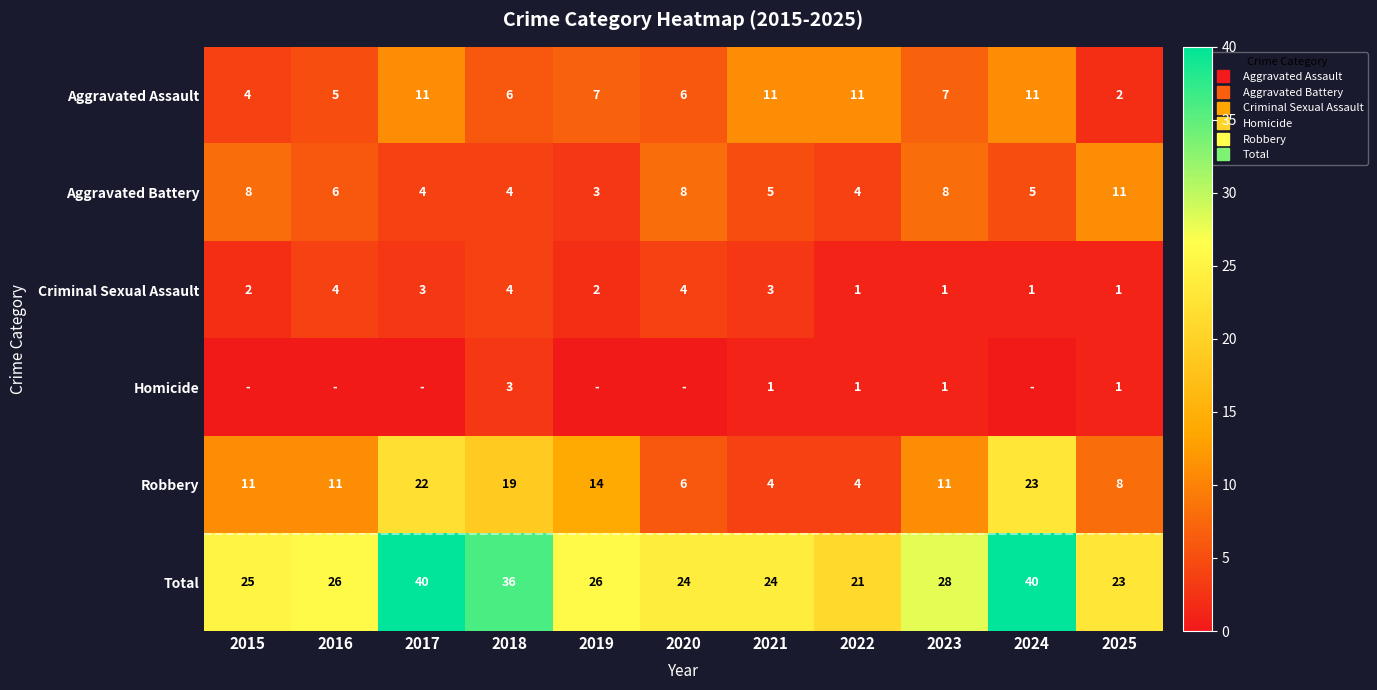

List the labels in order of Aggravated Battery value, smallest first.

2019, 2017, 2018, 2022, 2021, 2024, 2016, 2015, 2020, 2023, 2025